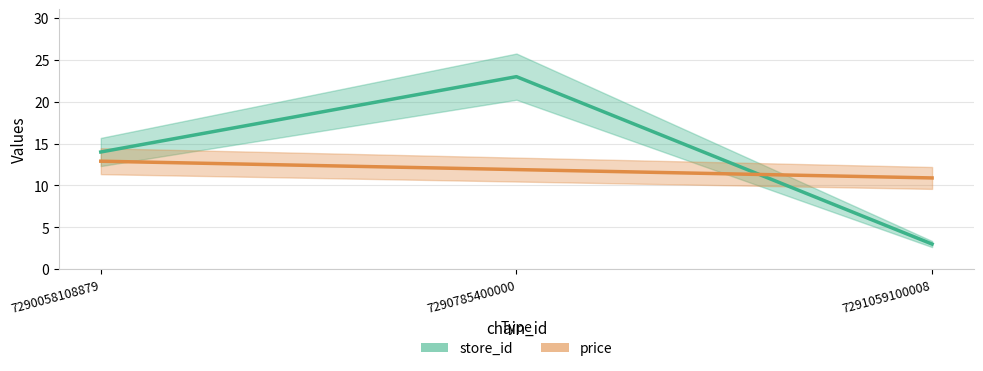

How many data points in store_id are less than 14?

1